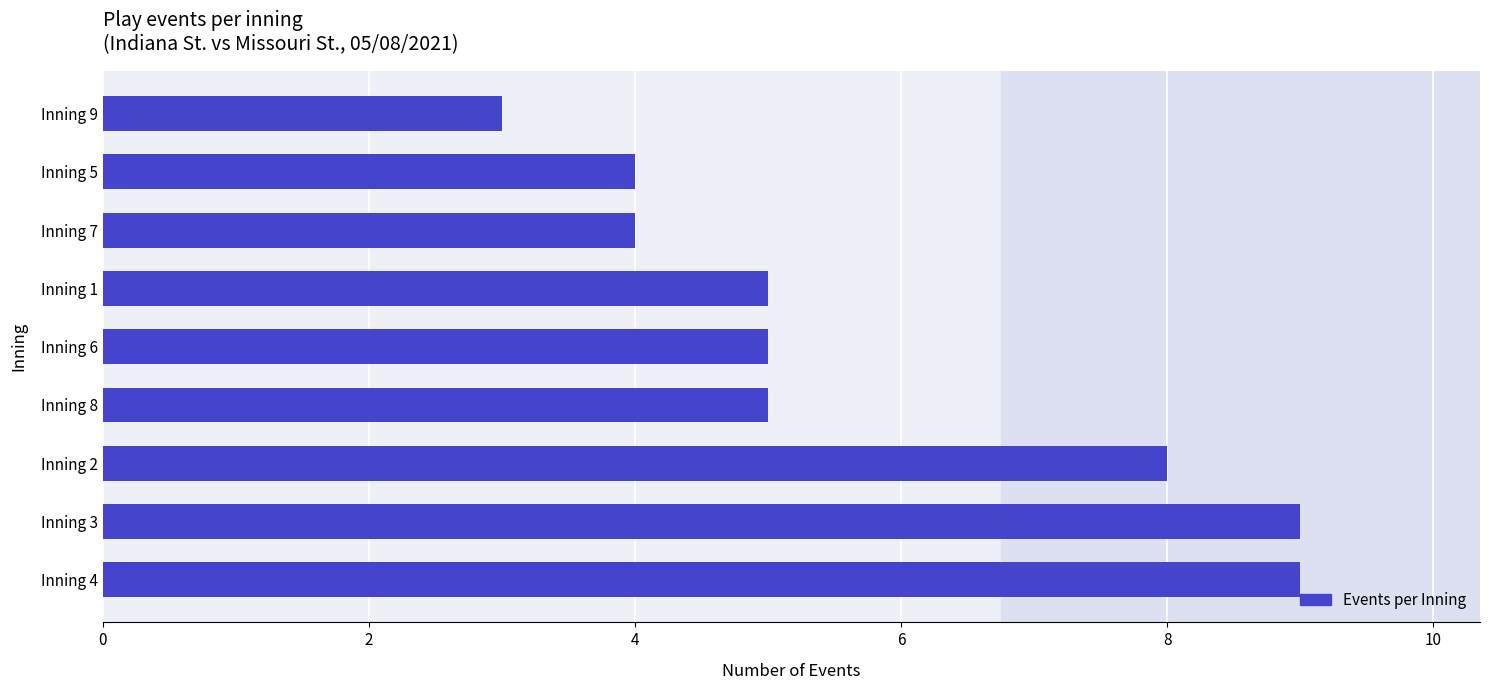

Are the bars horizontal?

Yes